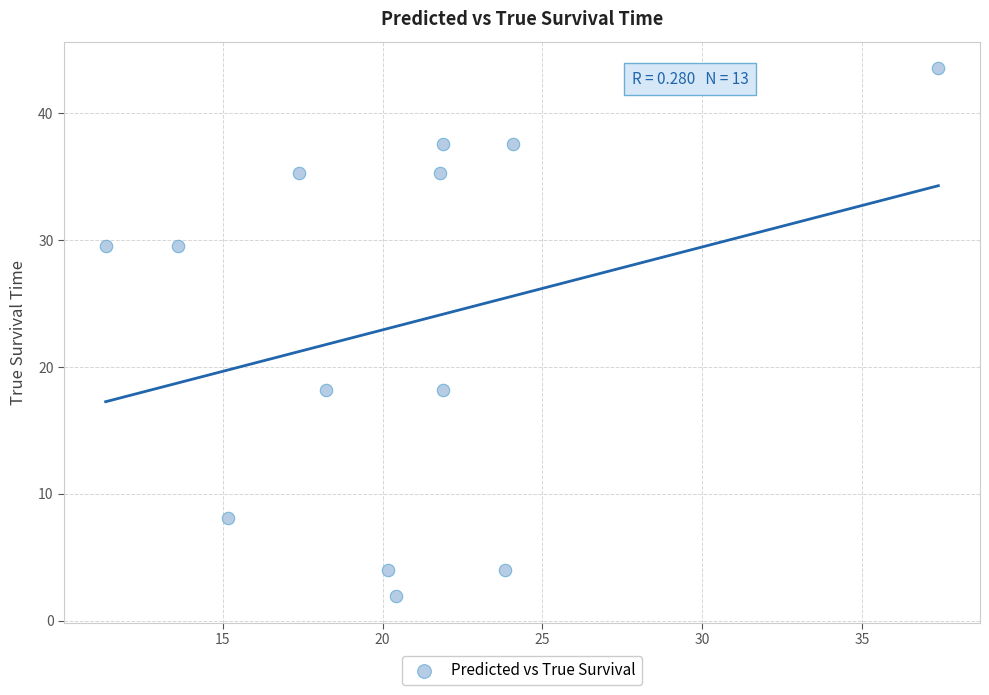

What is the range of X values (max minus min)?

26.0